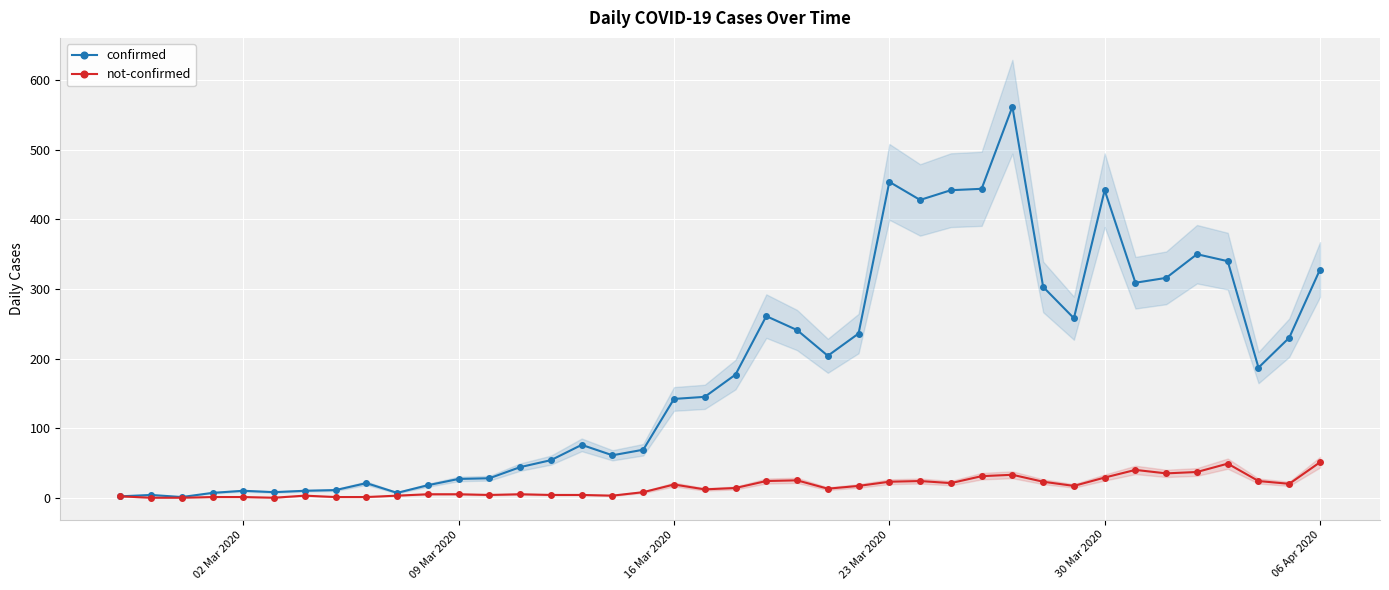

What is the highest value of the confirmed series?

562